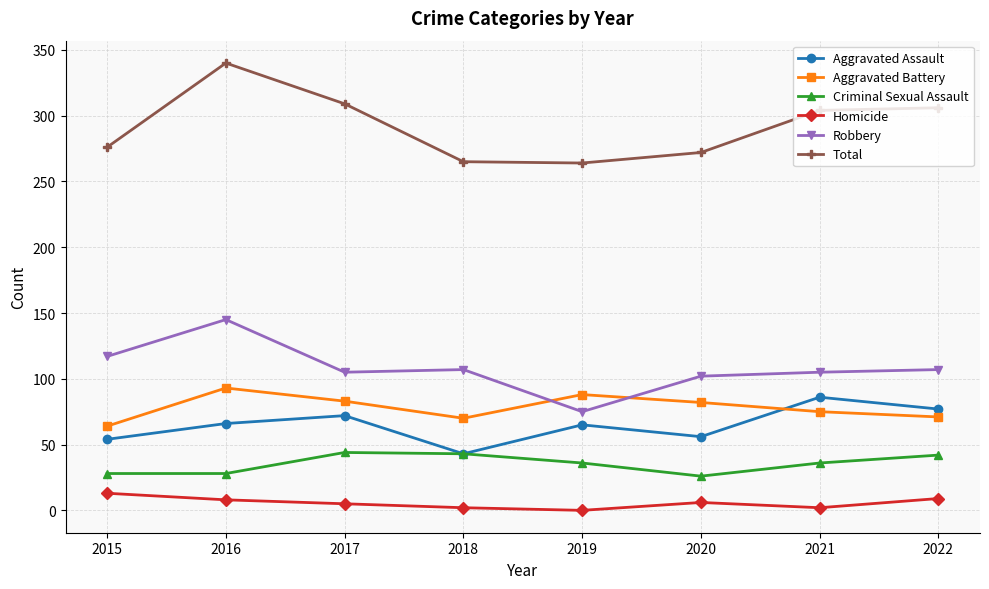

Which series has the largest range (max minus min)?

Total